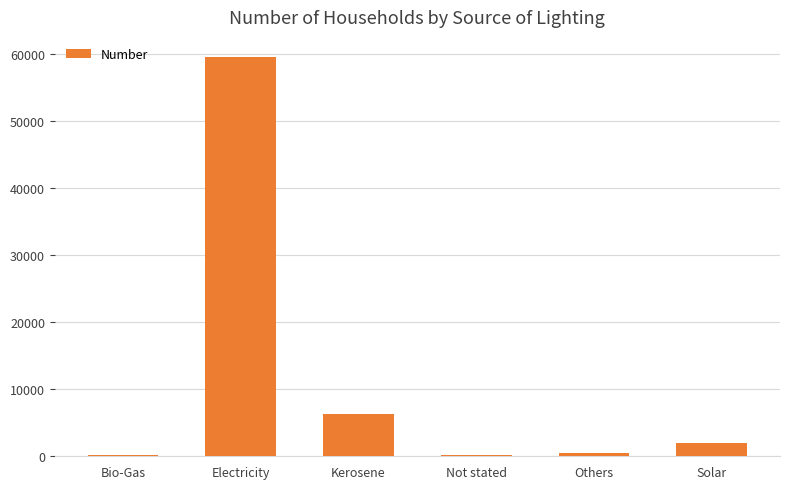

At which label is the value closest to 29874?

Kerosene